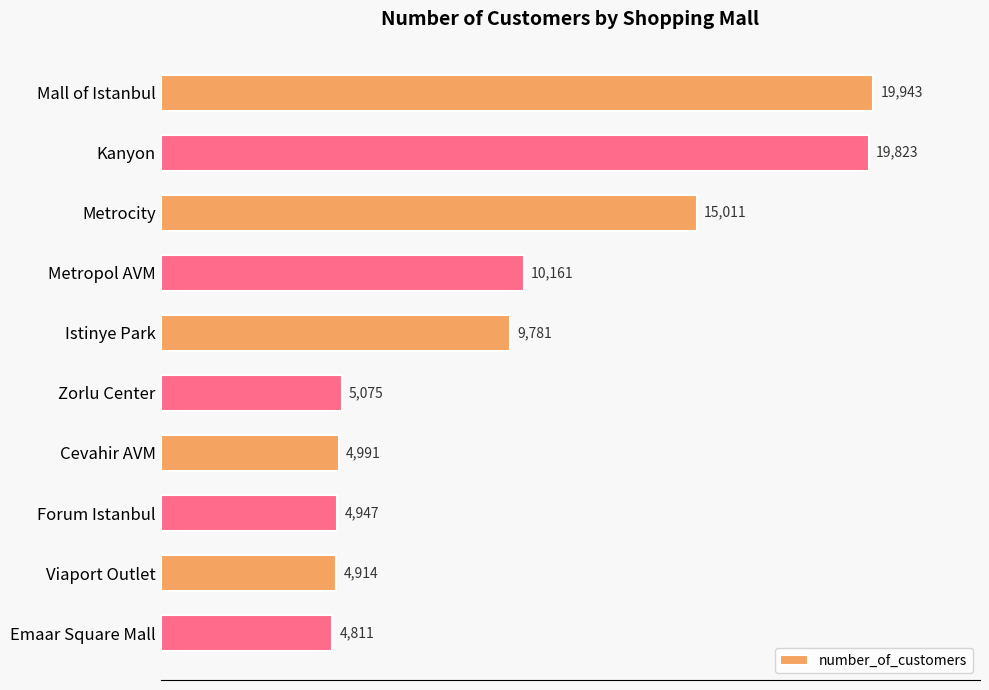

Are the bars grouped side by side (vs. stacked)?

No